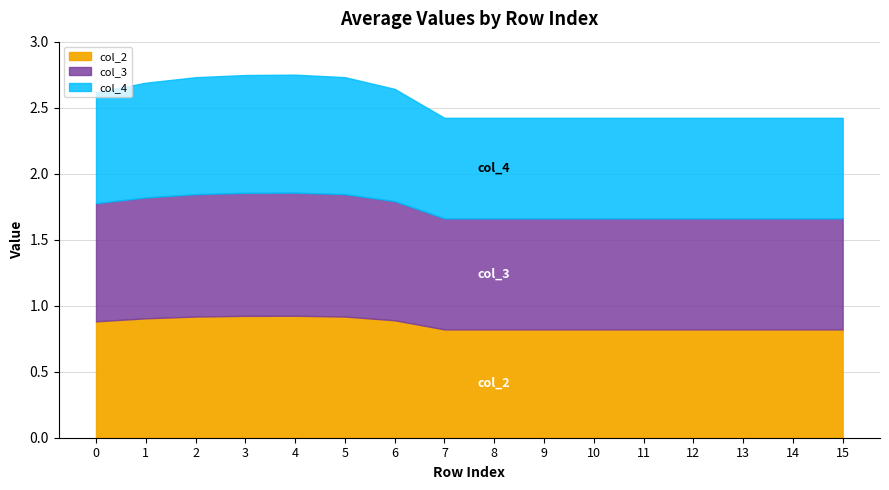

What is the total value across all series at 10?

2.4